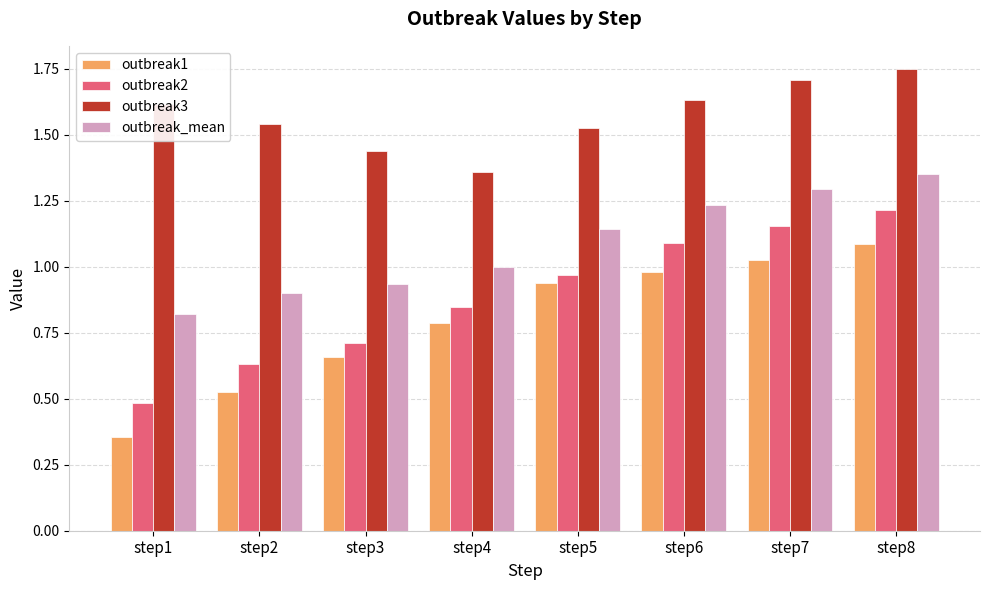

What is the sum of all outbreak1 values?

6.4